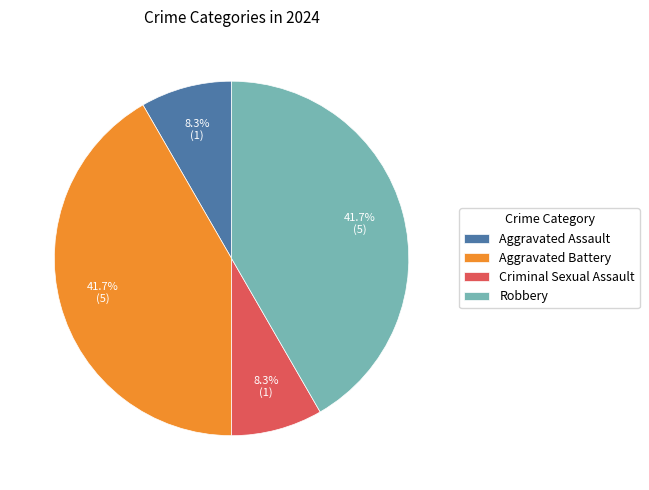

Combined, do Robbery and Aggravated Battery account for over 50%?

Yes